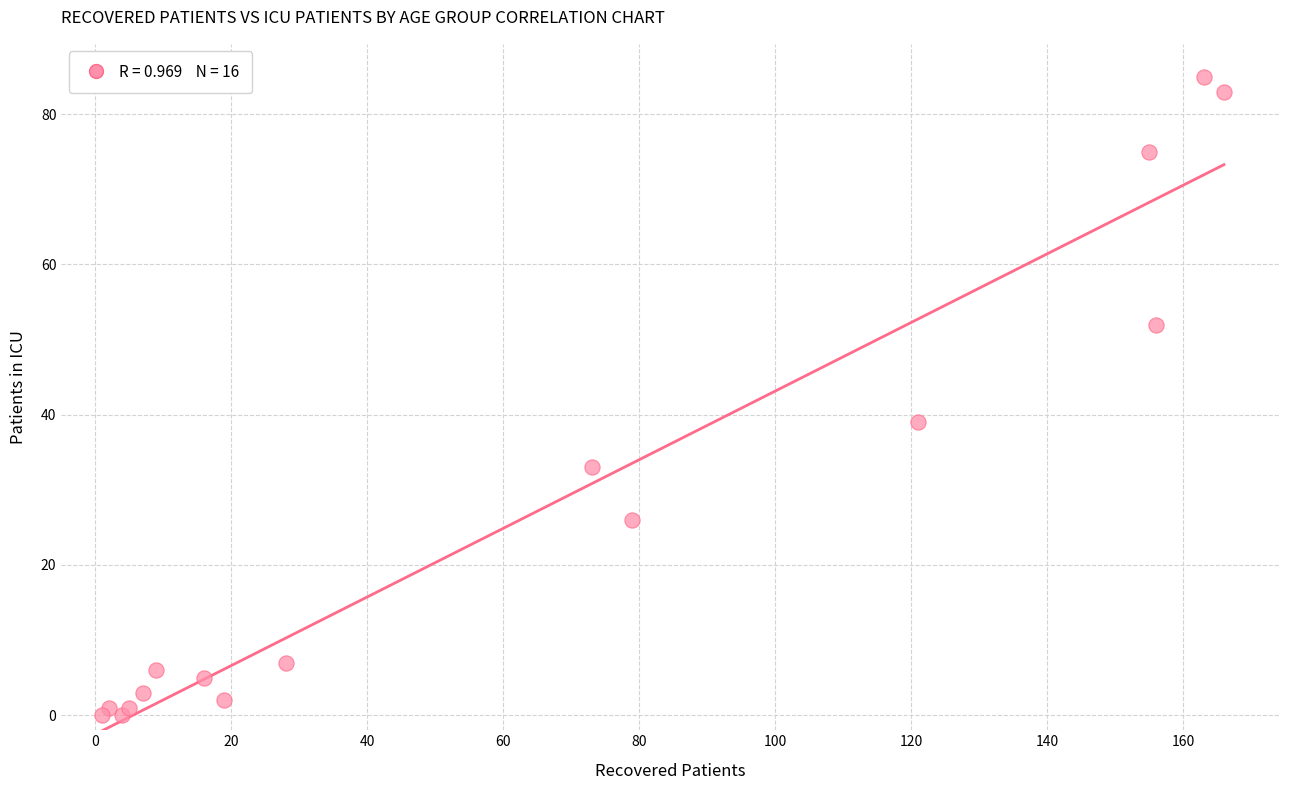

What is the range of Y values (max minus min)?

85